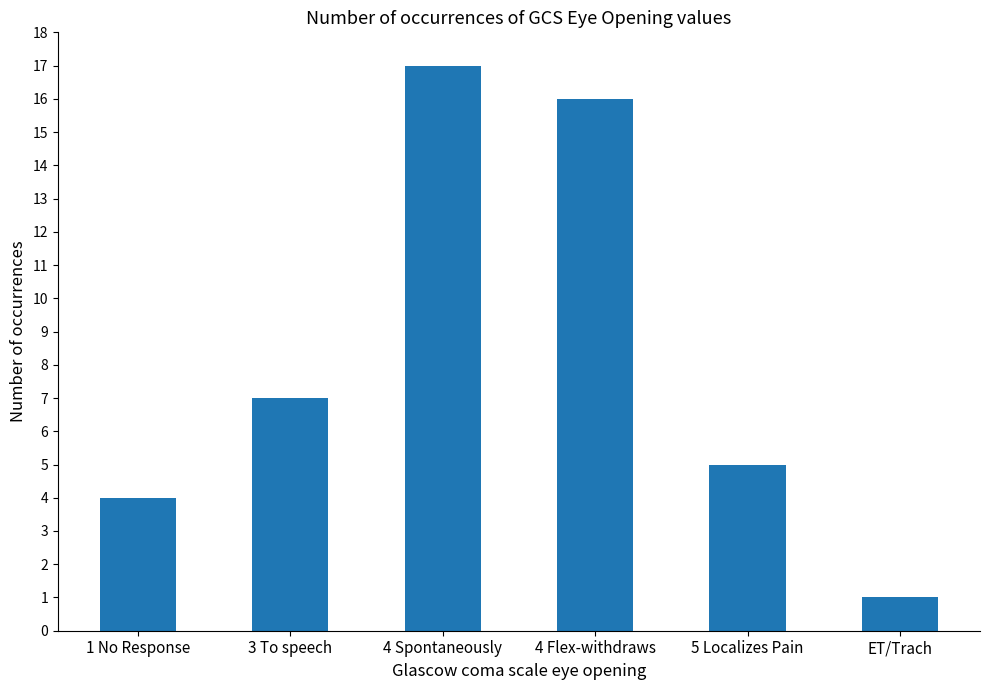

What is the sum of all values?

50